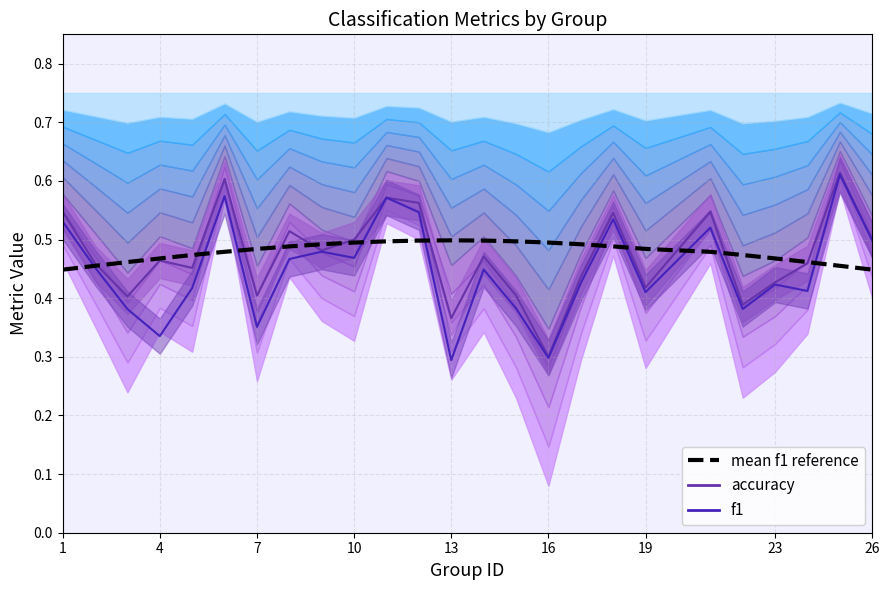

The f1 line series shows 0.6 at 19. True or false?

False